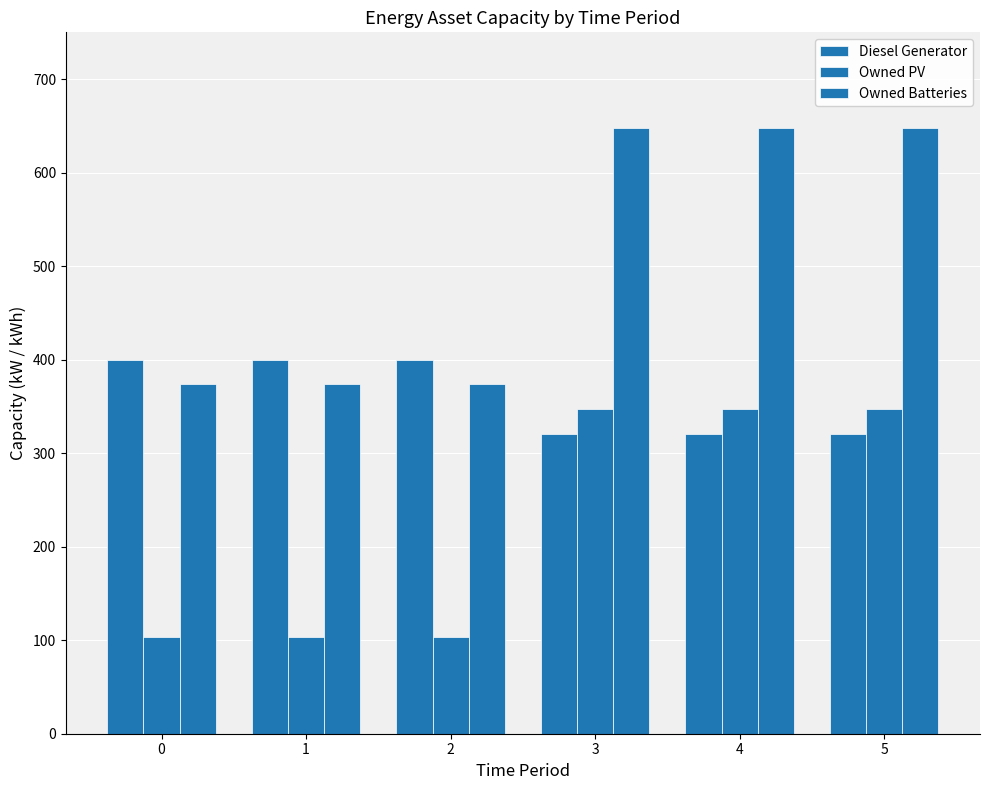

Is the value of Owned PV at 1 greater than the value of Diesel Generator at 0?

No